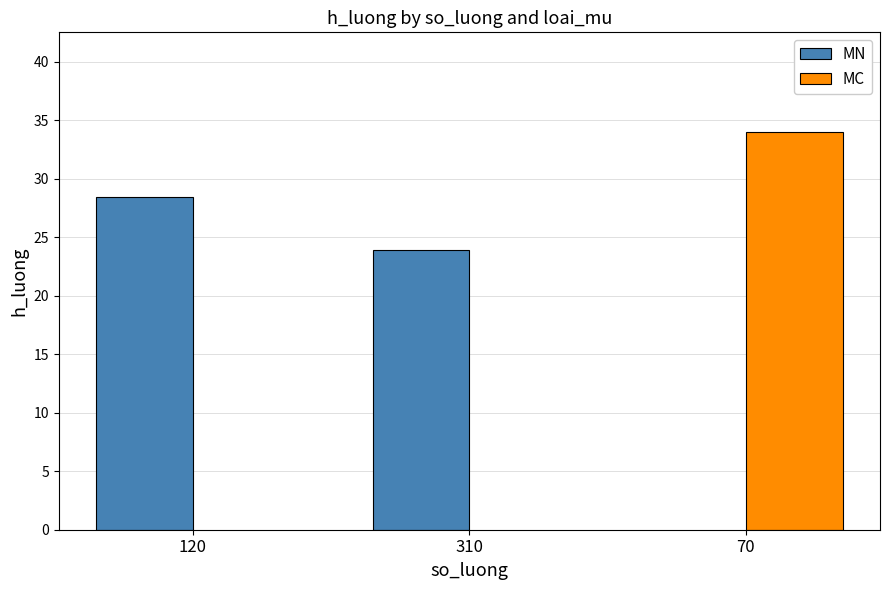

True or false: MN has a value of 23.9 at 310.

True